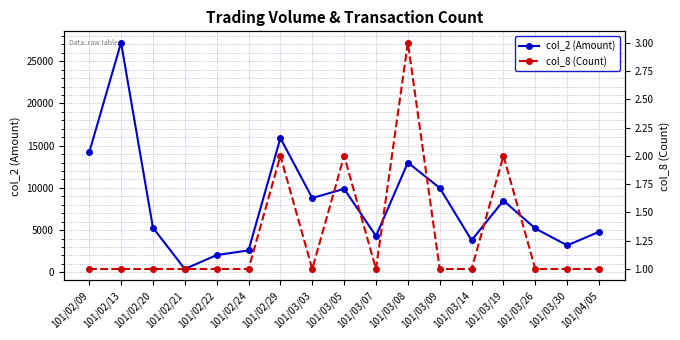

Reading left to right, transcribe all the data shown in this chart.

col_2 (Amount): 14200	27200	5300	400	2050	2600	15900	8800	9890	4300	13000	10000	3800	8500	5200	3200	4800
col_8 (Count): 1	1	1	1	1	1	2	1	2	1	3	1	1	2	1	1	1